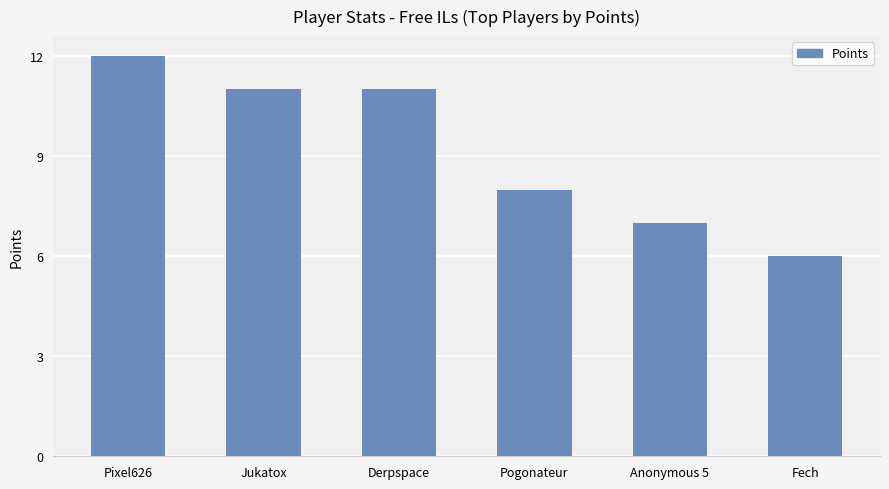

Is it true that the value at Anonymous 5 is 7?

True